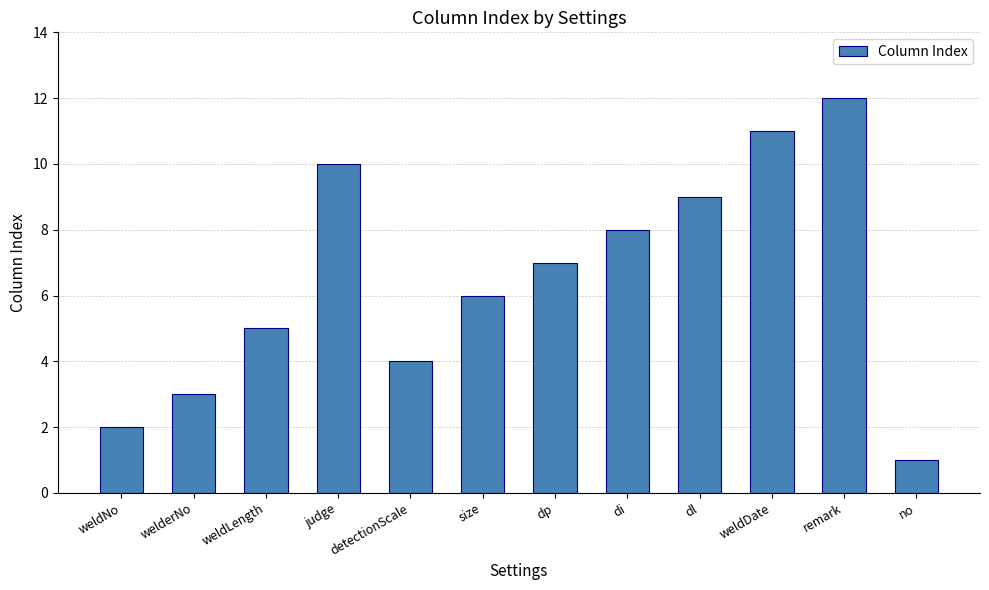

At which category does the chart reach its minimum across all series?

no